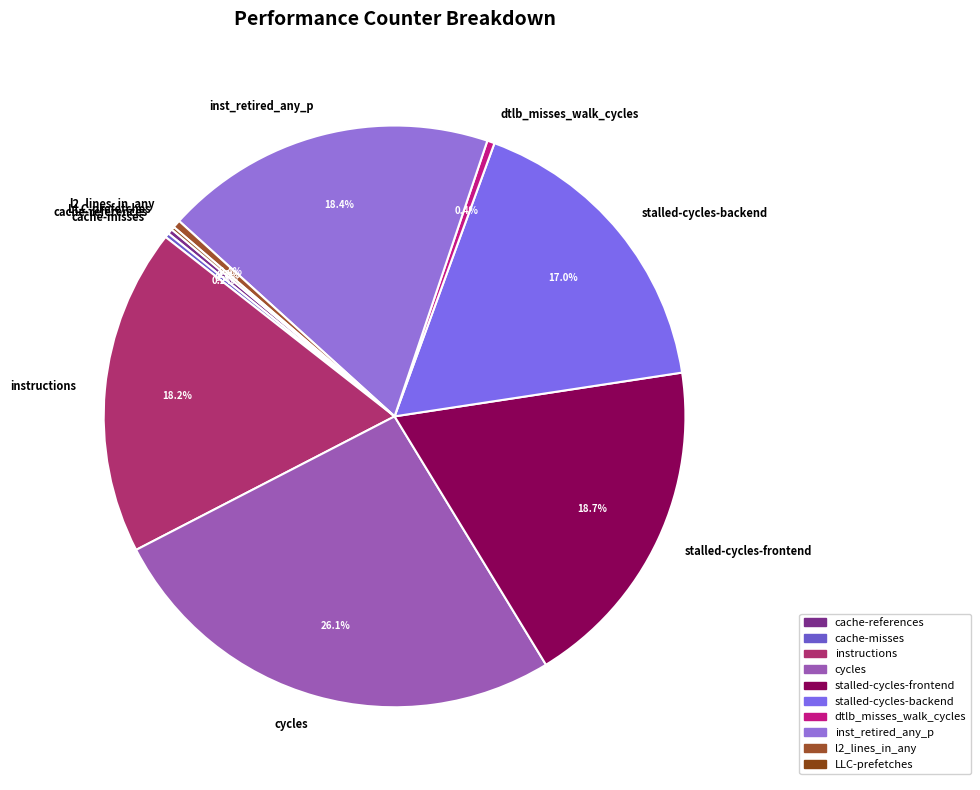

Do inst_retired_any_p and cache-references together represent more than half of the pie?

No